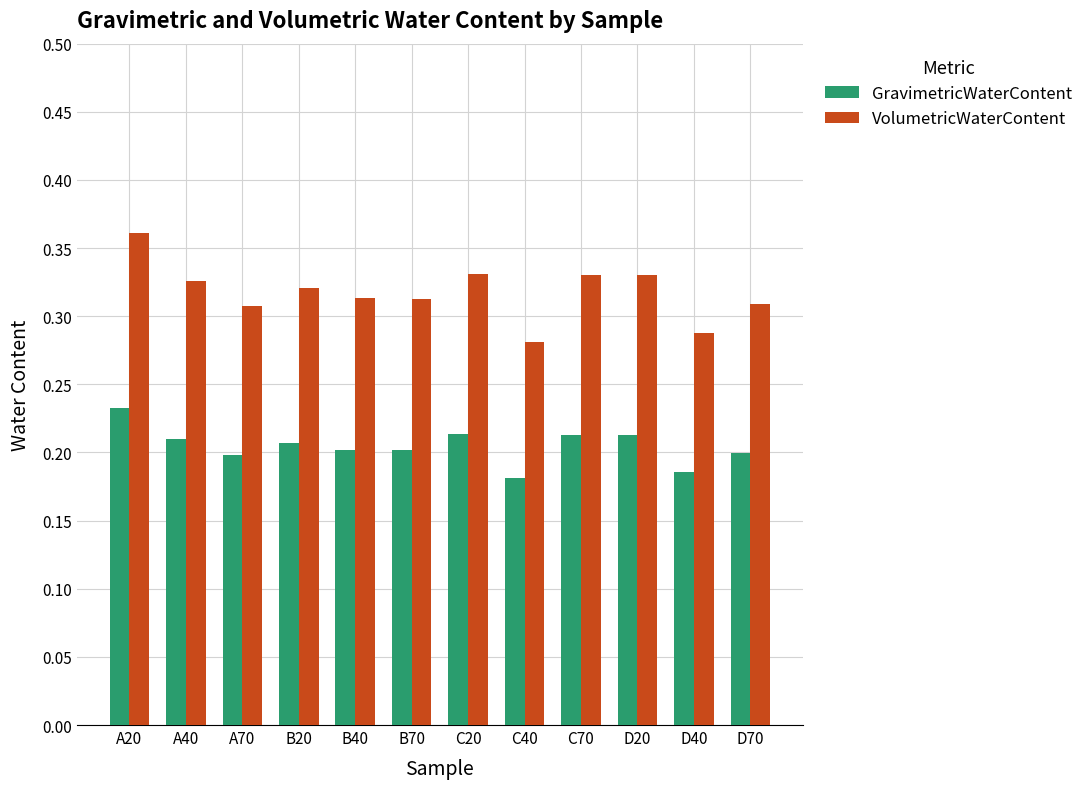

Are the bars horizontal?

No